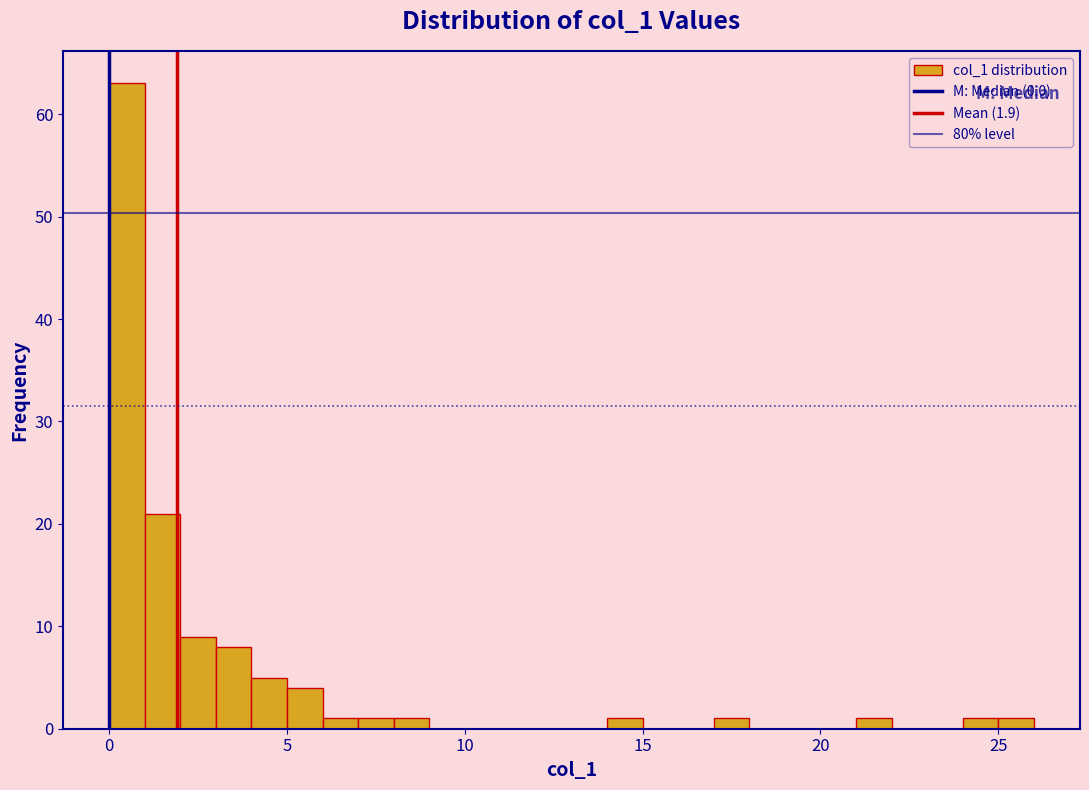

Read against the x-axis, roughly where is the centre of the tallest bar?

0.5